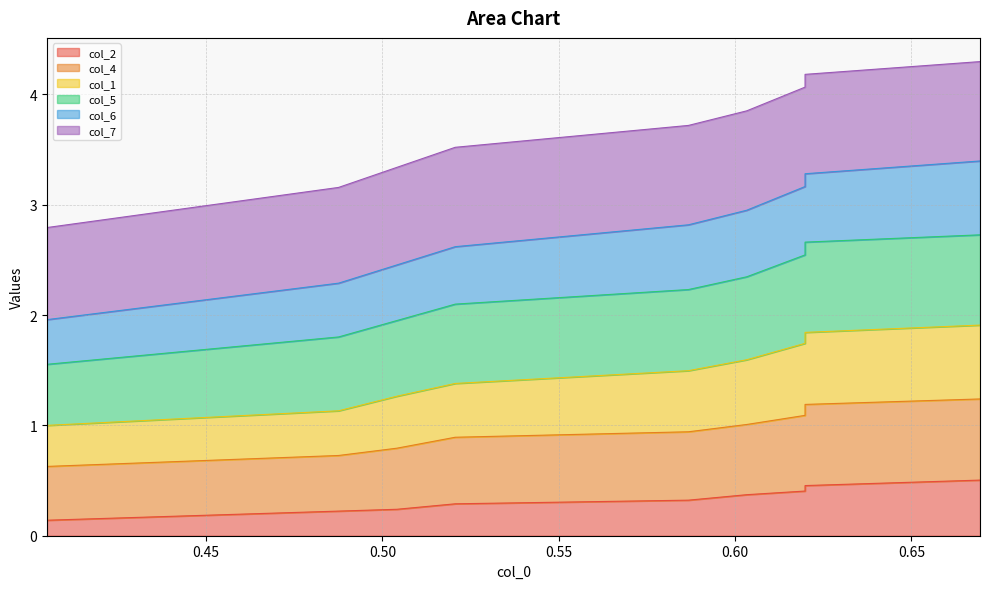

Count the number of categories in the chart.

10